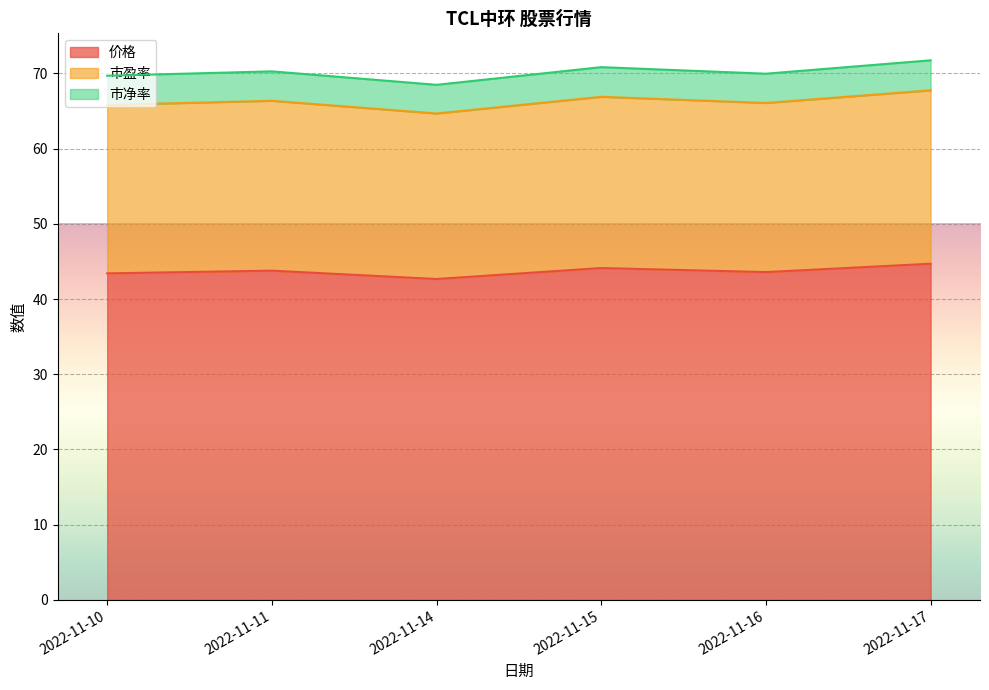

What is the sum of the 价格 values at 2022-11-17 and 2022-11-11?

88.5